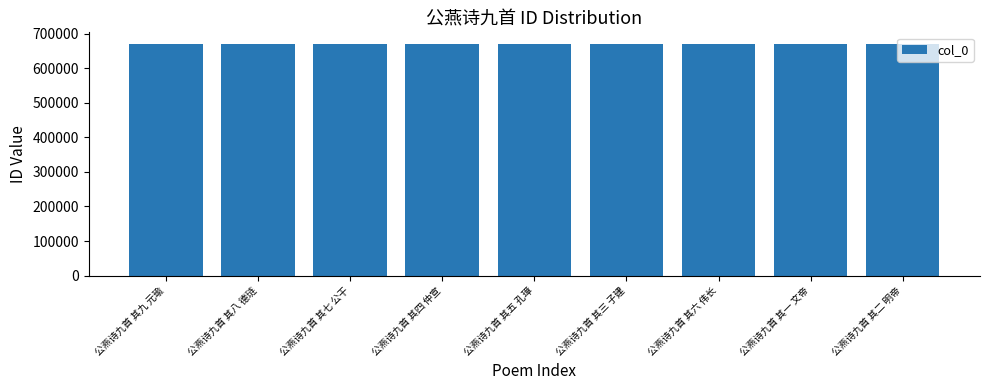

Does the chart contain any negative values?

No